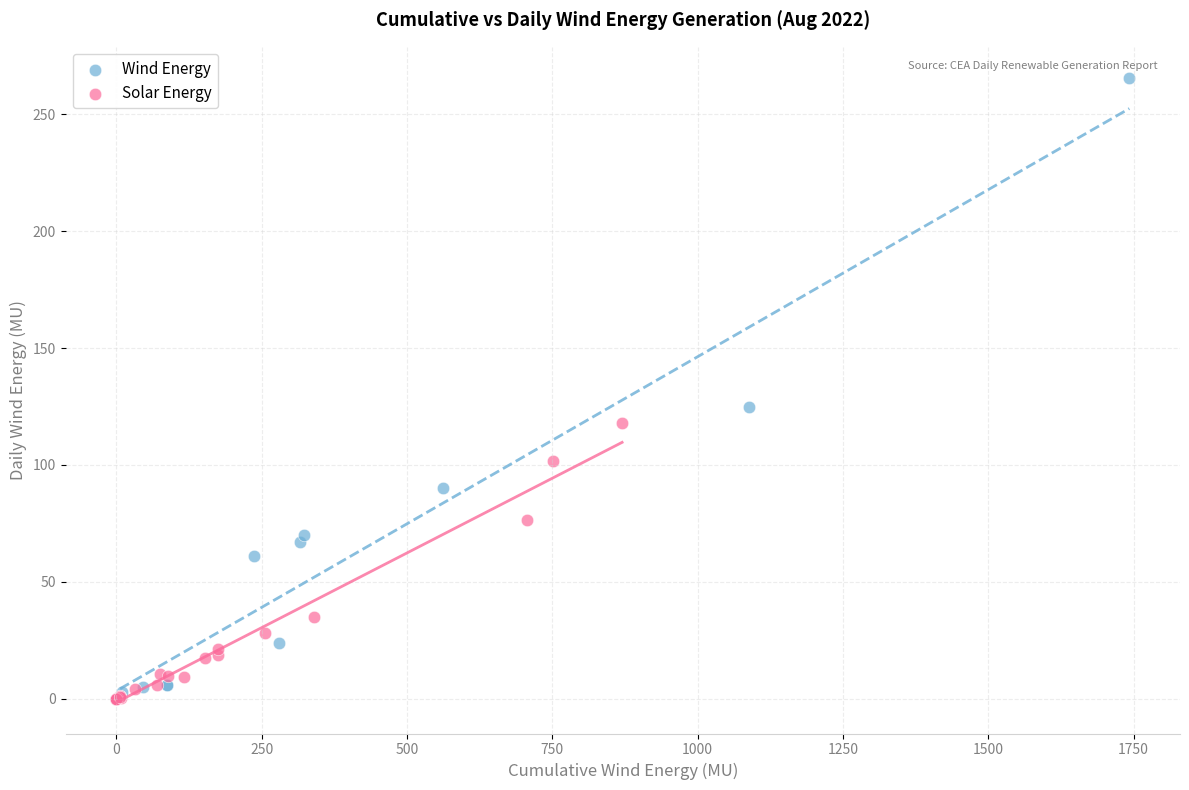

Which series has the widest spread of Y values?

Wind Energy